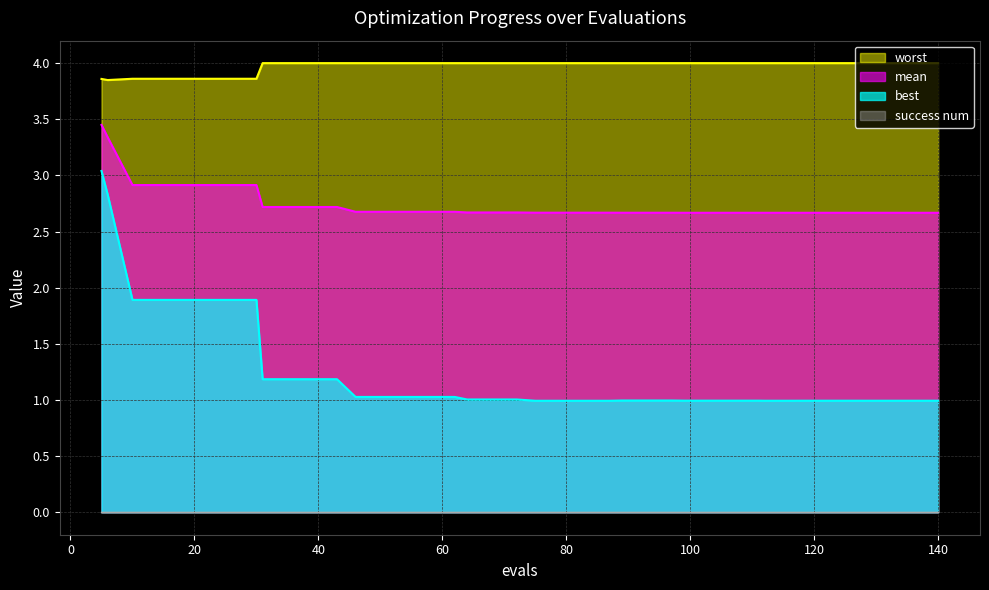

True or false: mean and best cross at least once.

False